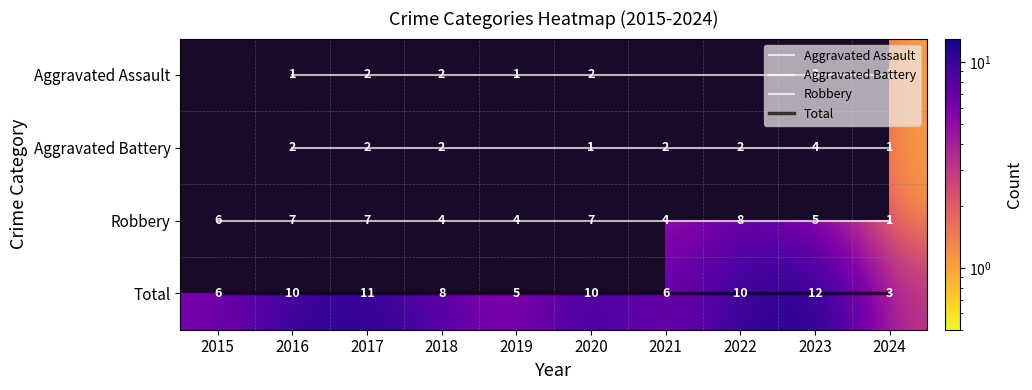

What is the sum of all Total values?

81